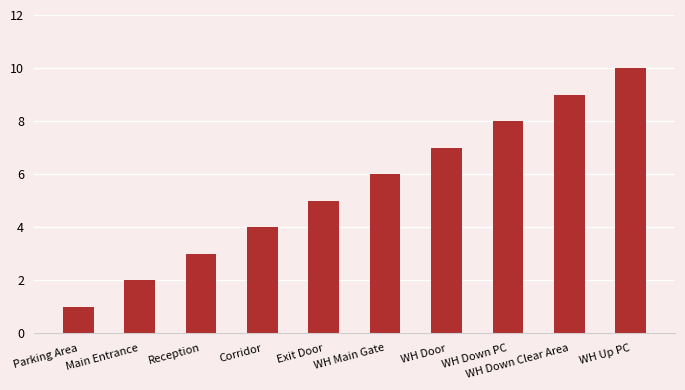

What is the sum of all values?

55